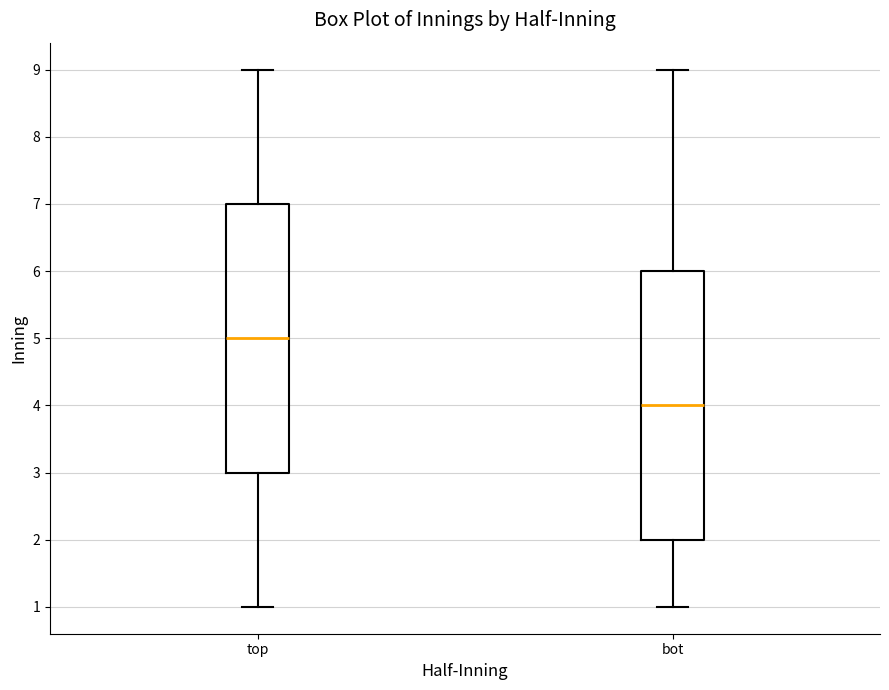

Where does the upper whisker of the box for bot end on the y-axis? The values are not printed on the chart, so give them approximately, as read against the axis.

9